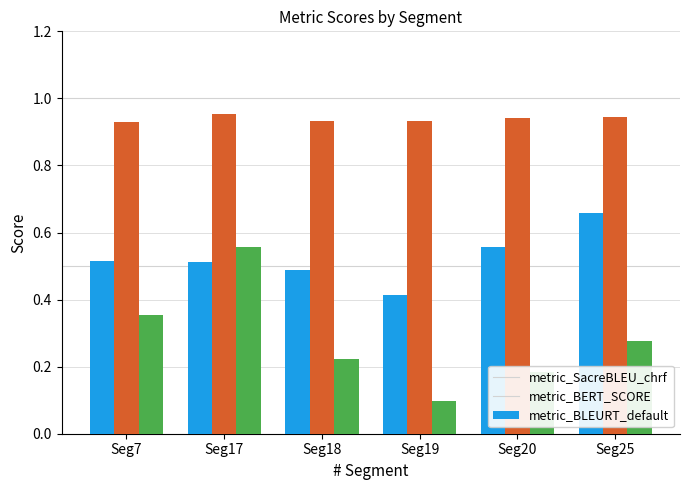

Between Seg20 and Seg25, which series saw the biggest shift?

metric_SacreBLEU_chrf